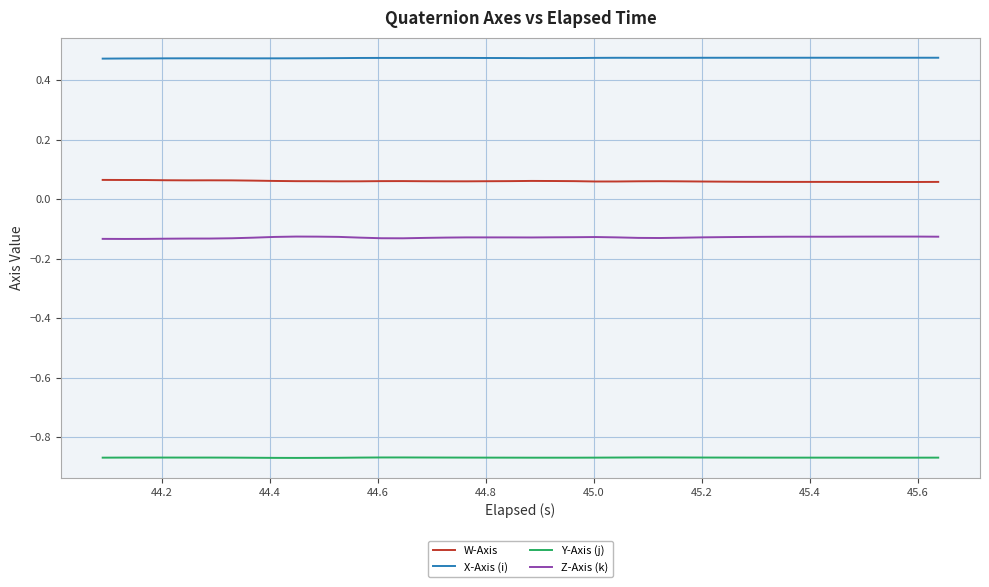

Which series has the largest total across all categories?

X-Axis (i)